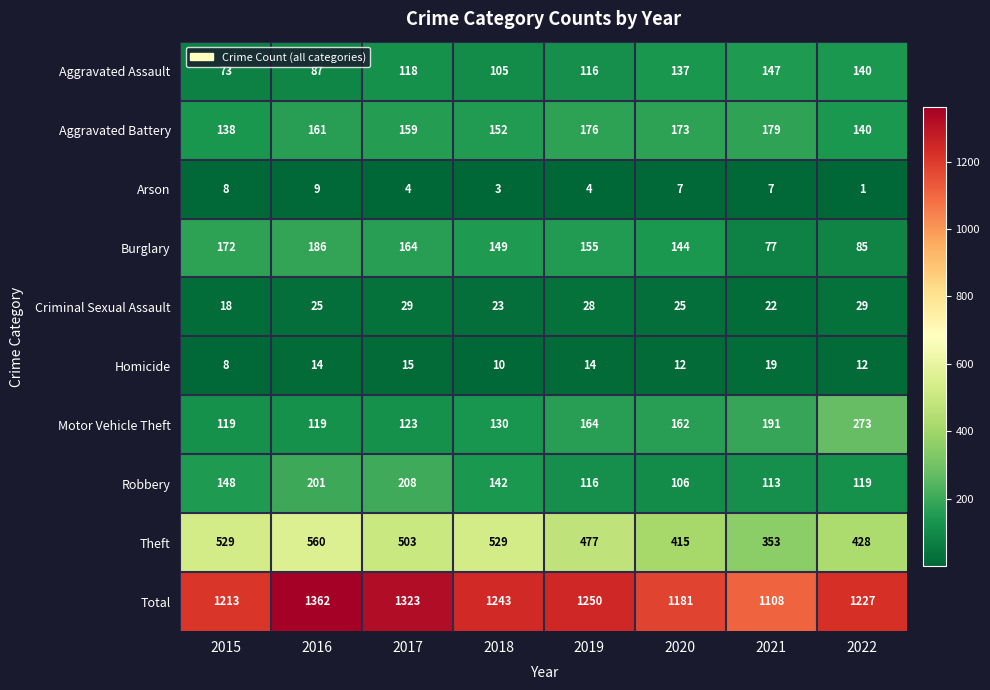

Rank the series by their maximum value, from highest to lowest.

Total, Theft, Motor Vehicle Theft, Robbery, Burglary, Aggravated Battery, Aggravated Assault, Criminal Sexual Assault, Homicide, Arson